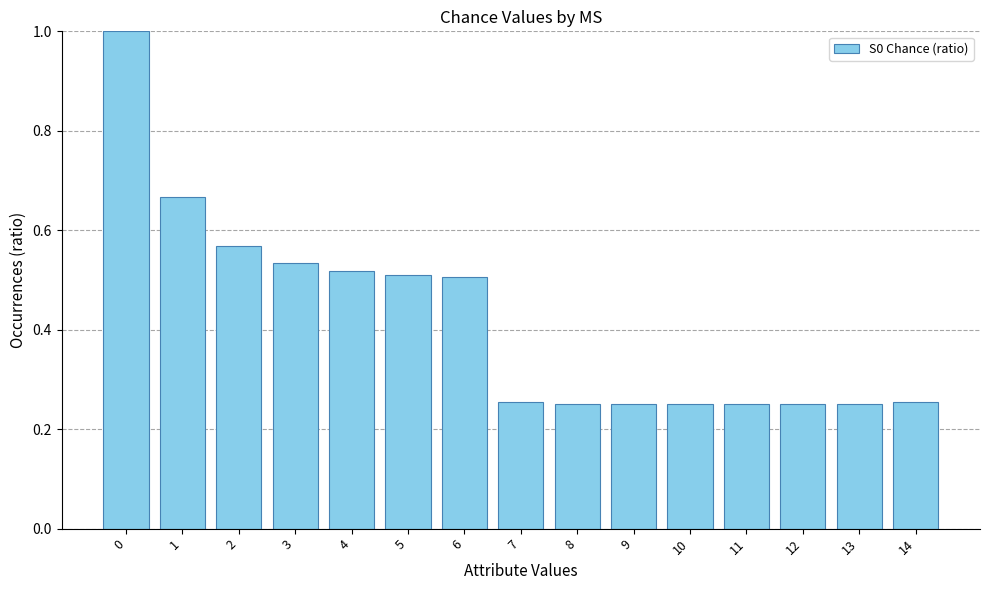

Does the chart contain stacked bars?

No